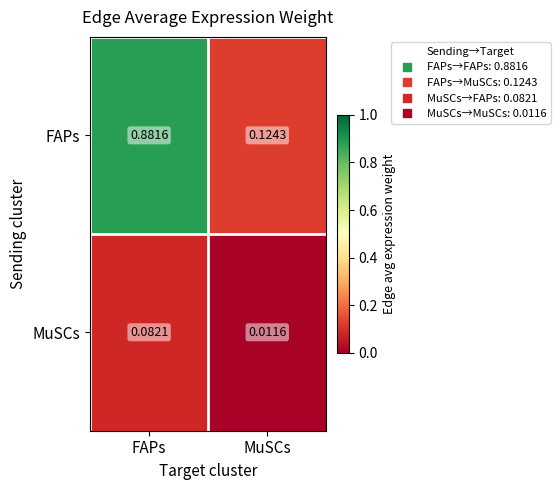

What is the difference between the highest and lowest values at FAPs?

0.8